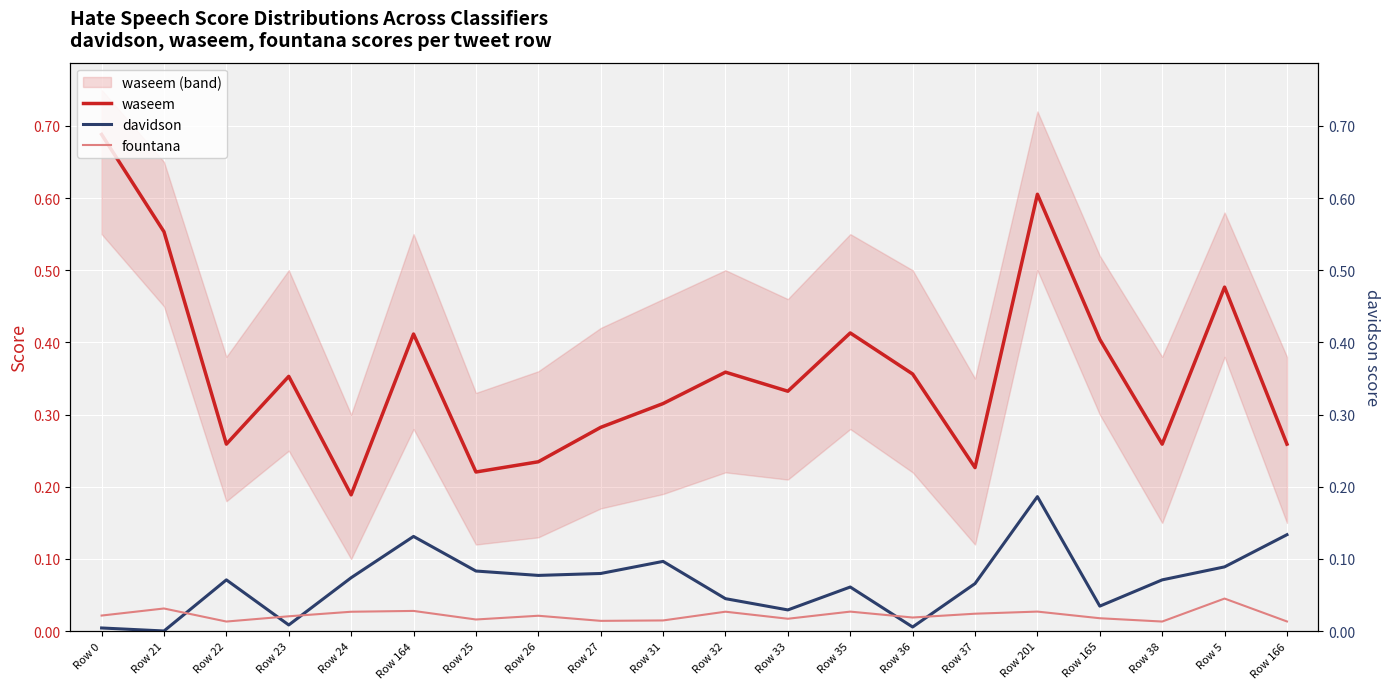

True or false: davidson and waseem intersect in this chart.

False